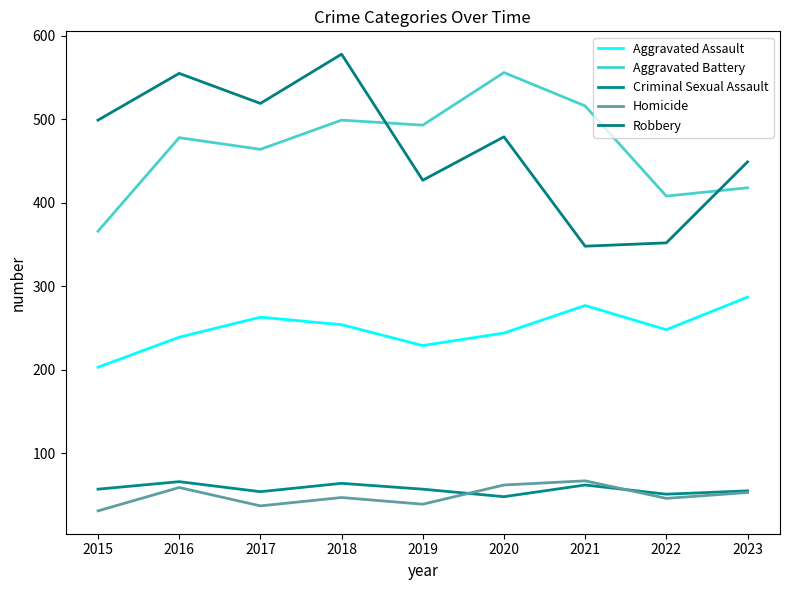

How many categories are shown in the chart?

9